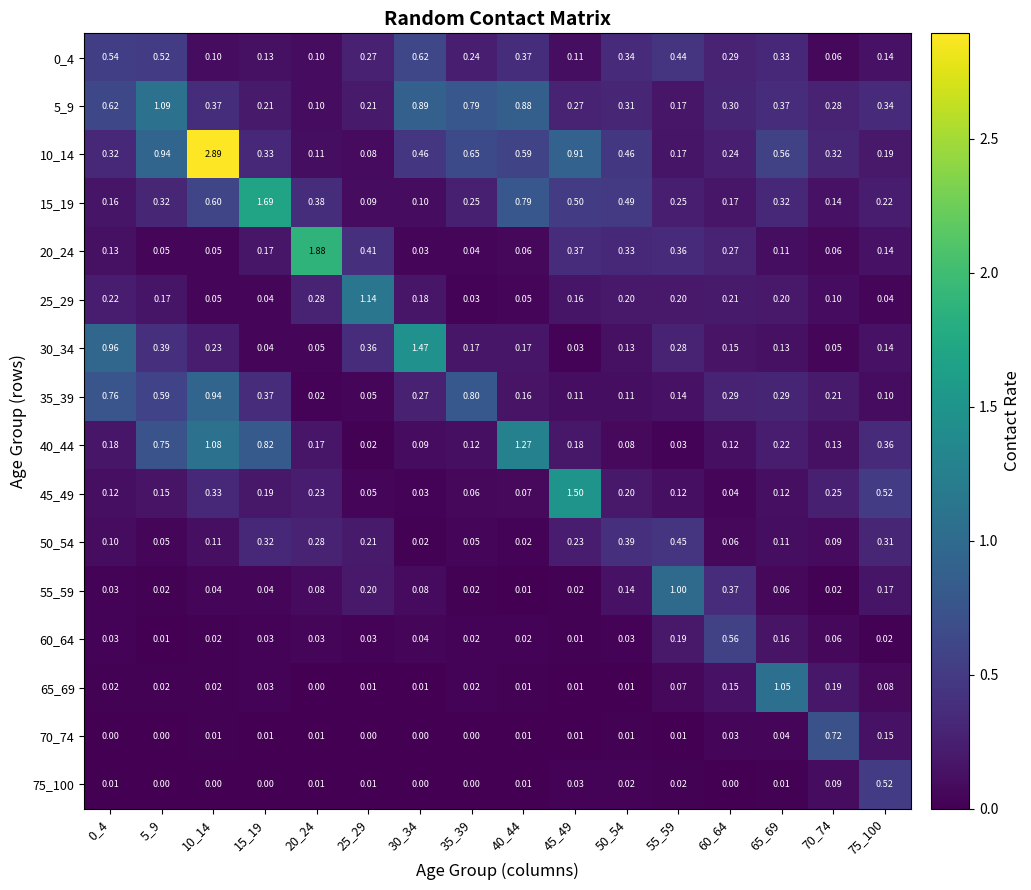

Is the value of 5_9 at 25_29 greater than the value of 30_34 at 60_64?

Yes